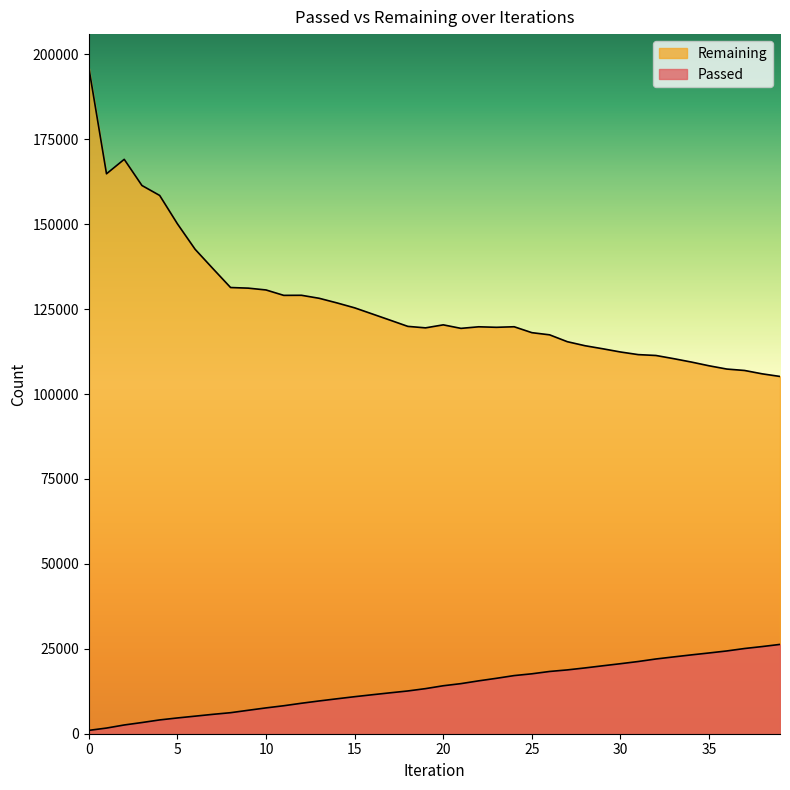

What is the difference between the highest and lowest values at 7?

131244